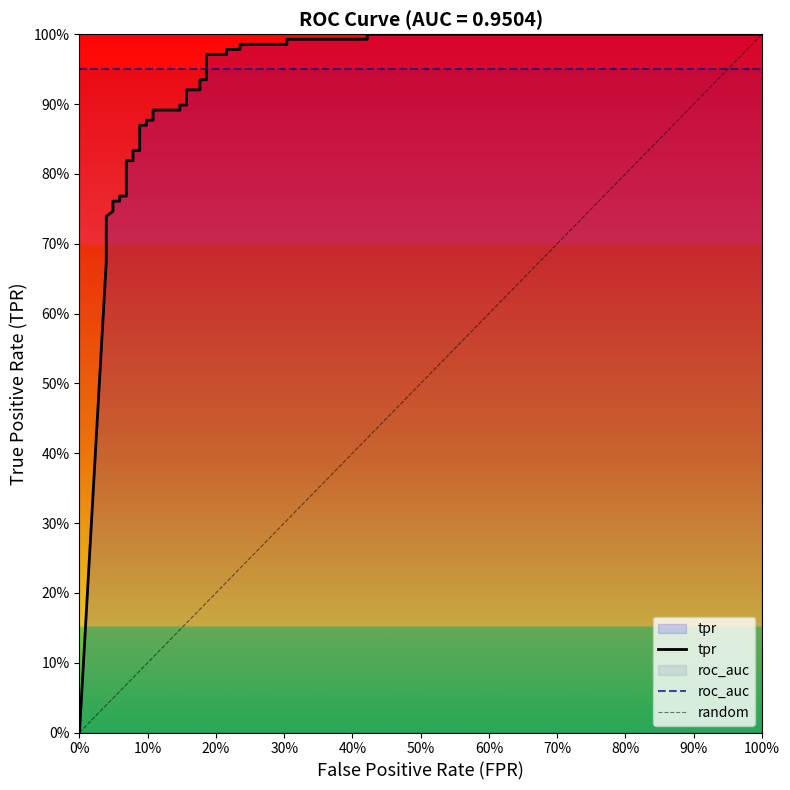

Is it true that the value at 17 is 1.3?

False